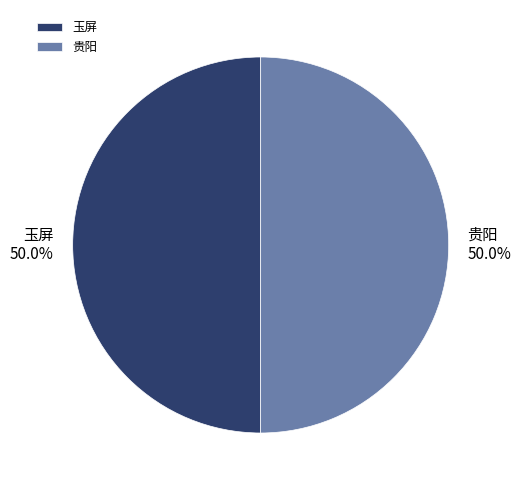

Approximately how many times larger is the value at 贵阳 compared to 玉屏?

1.0